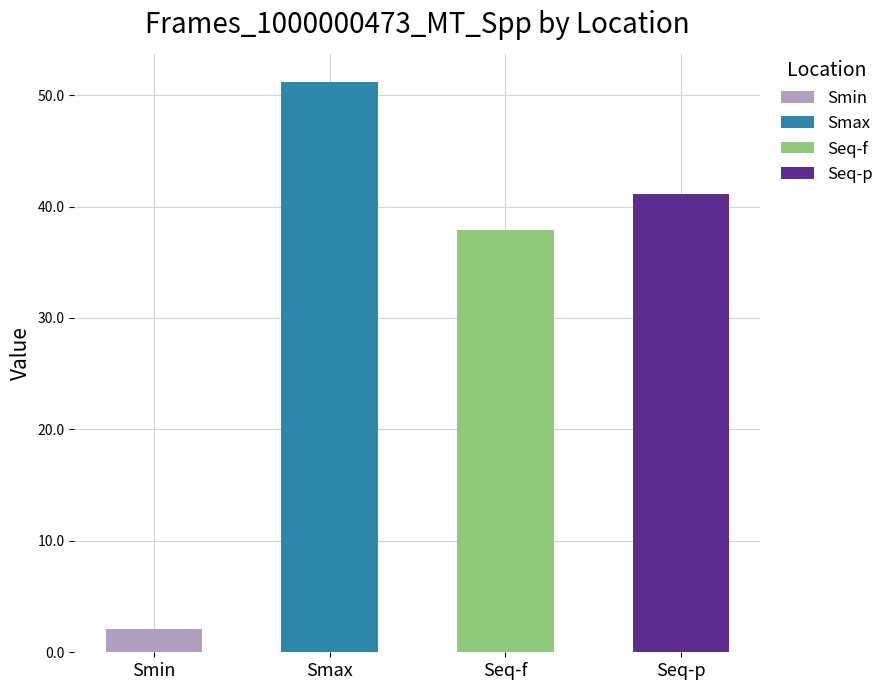

True or false: the data shows 58.7 at Seq-f.

False